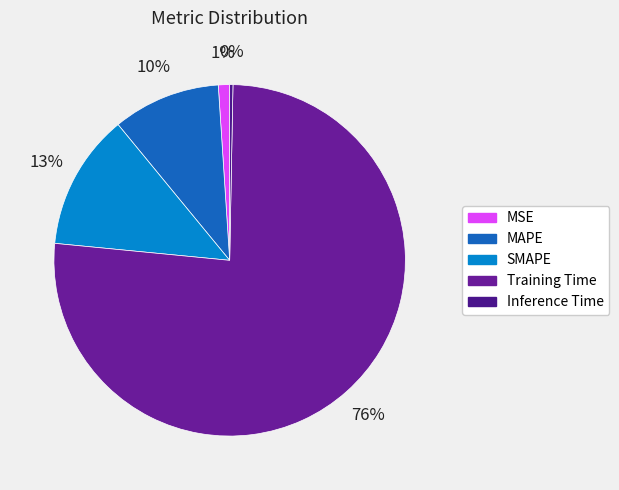

Which category has the smallest portion of the pie?

Inference Time